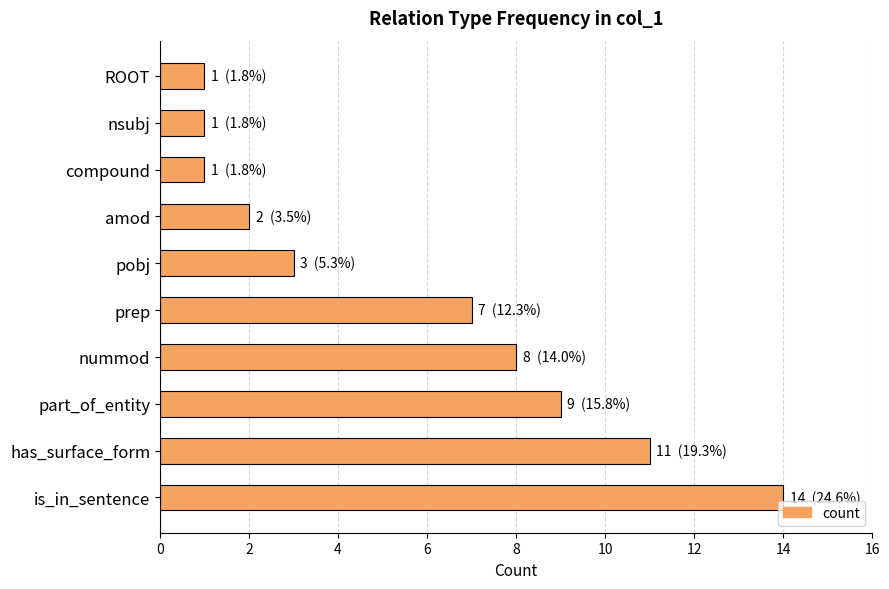

What is the difference between the maximum and minimum values?

13